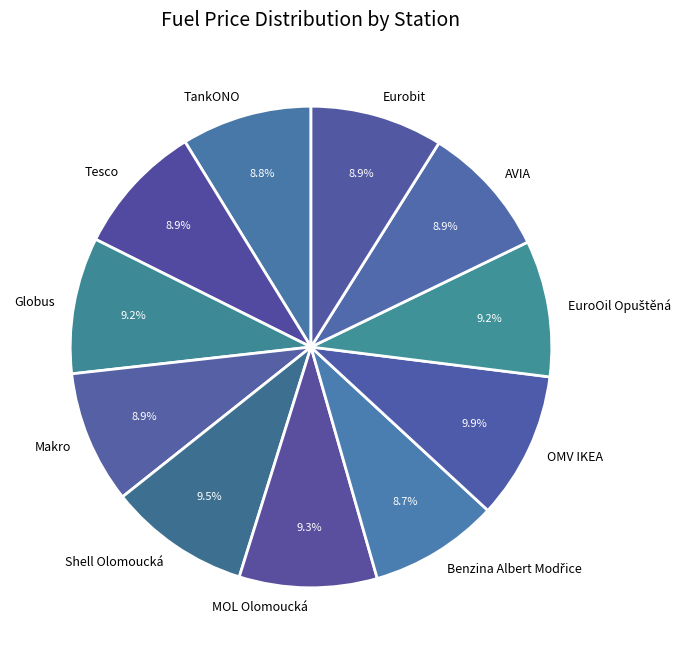

Is there any slice that represents more than half of the pie?

No